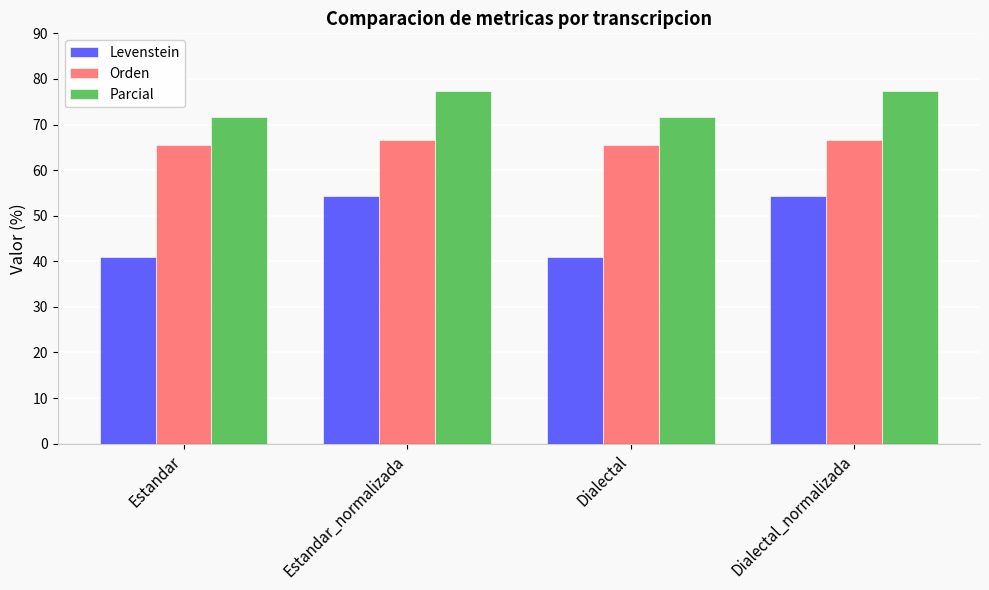

Reading right to left, transcribe all the data shown in this chart.

Levenstein: Dialectal_normalizada=54.3	Dialectal=40.9	Estandar_normalizada=54.3	Estandar=40.9
Orden: Dialectal_normalizada=66.7	Dialectal=65.4	Estandar_normalizada=66.7	Estandar=65.4
Parcial: Dialectal_normalizada=77.3	Dialectal=71.7	Estandar_normalizada=77.3	Estandar=71.7